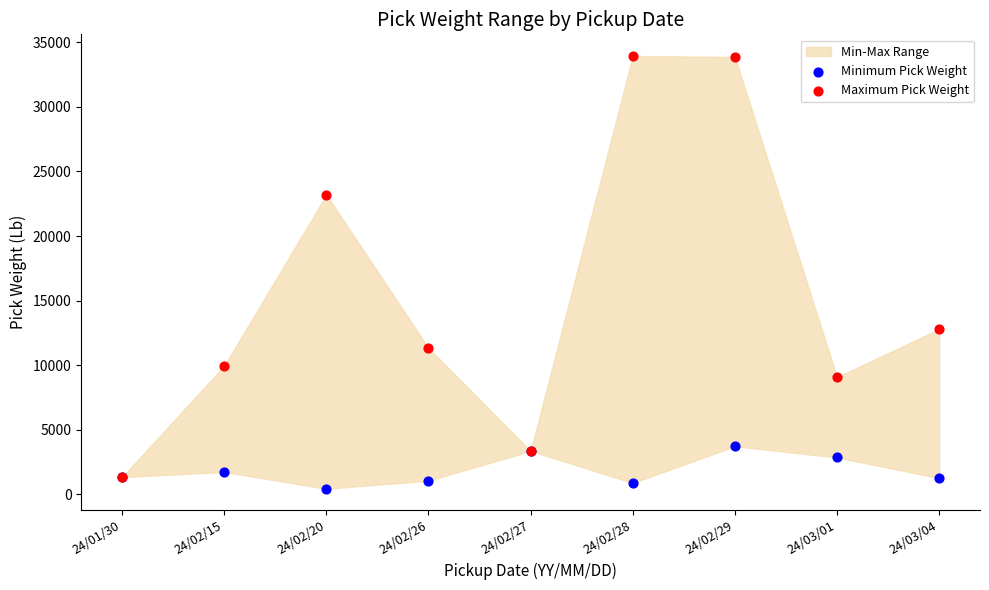

Which series contains the lowest Y value?

Minimum Pick Weight